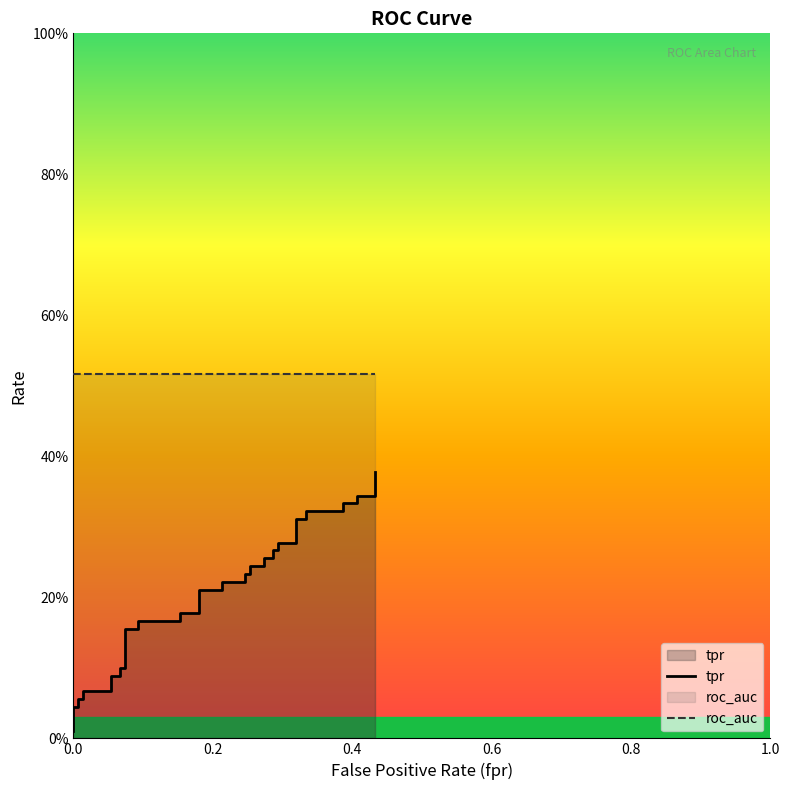

What is the sum of the tpr values at 13 and 24?

0.4